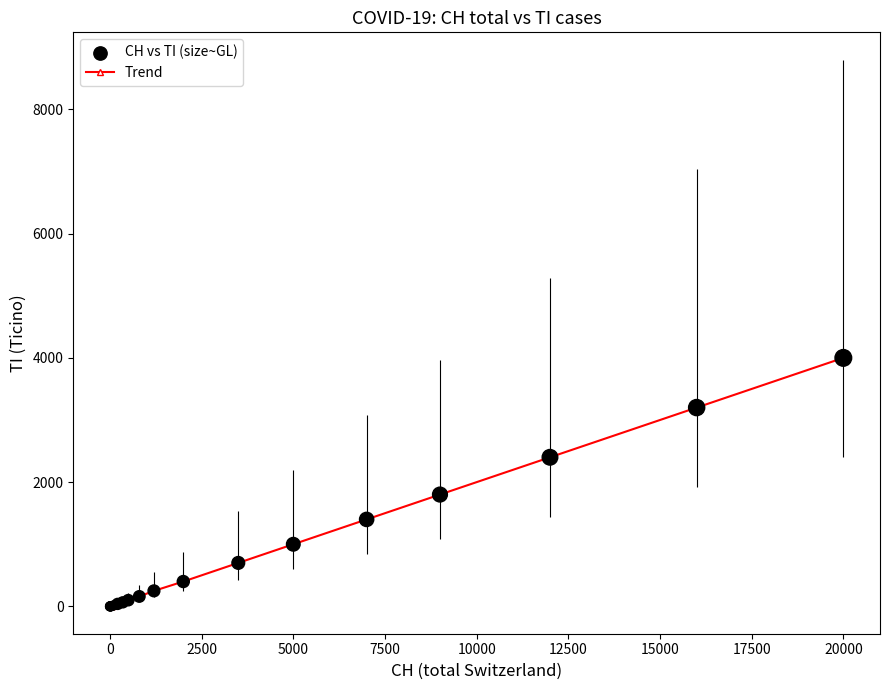

What is the difference between the maximum and minimum values?

4000